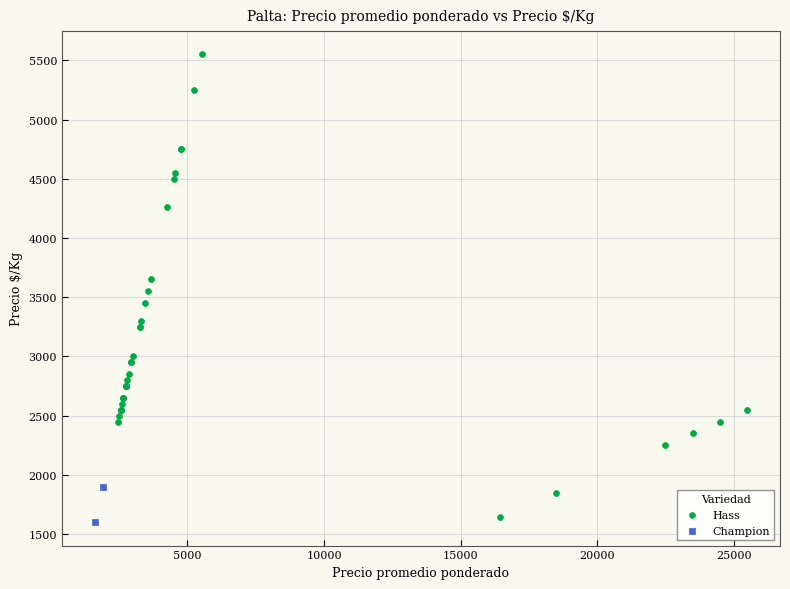

What are all the series names shown in the legend?

Hass, Champion